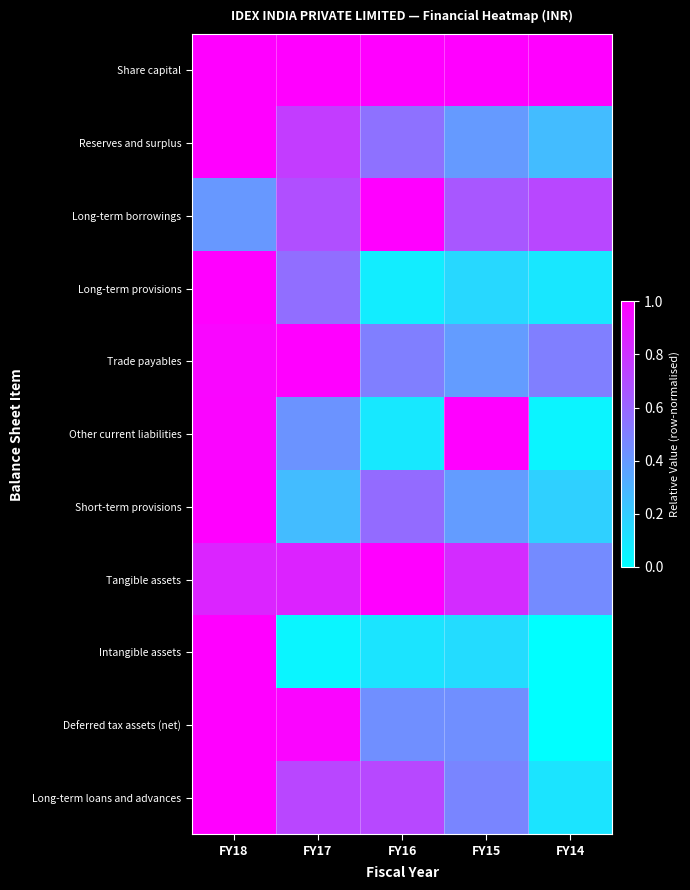

Reading left to right, what are all the values shown in this chart?

Share capital: FY18=1.0	FY17=1.0	FY16=1.0	FY15=1.0	FY14=1.0
Reserves and surplus: FY18=1.0	FY17=0.8	FY16=0.6	FY15=0.4	FY14=0.3
Long-term borrowings: FY18=0.4	FY17=0.7	FY16=1.0	FY15=0.7	FY14=0.7
Long-term provisions: FY18=1.0	FY17=0.6	FY16=0.1	FY15=0.2	FY14=0.1
Trade payables: FY18=1.0	FY17=1.0	FY16=0.5	FY15=0.4	FY14=0.5
Other current liabilities: FY18=1.0	FY17=0.4	FY16=0.1	FY15=1.0	FY14=0.0
Short-term provisions: FY18=1.0	FY17=0.3	FY16=0.6	FY15=0.4	FY14=0.2
Tangible assets: FY18=0.9	FY17=0.9	FY16=1.0	FY15=0.8	FY14=0.5
Intangible assets: FY18=1.0	FY17=0.0	FY16=0.1	FY15=0.1	FY14=0.0
Deferred tax assets (net): FY18=1.0	FY17=1.0	FY16=0.4	FY15=0.4	FY14=0.0
Long-term loans and advances: FY18=1.0	FY17=0.7	FY16=0.7	FY15=0.5	FY14=0.1